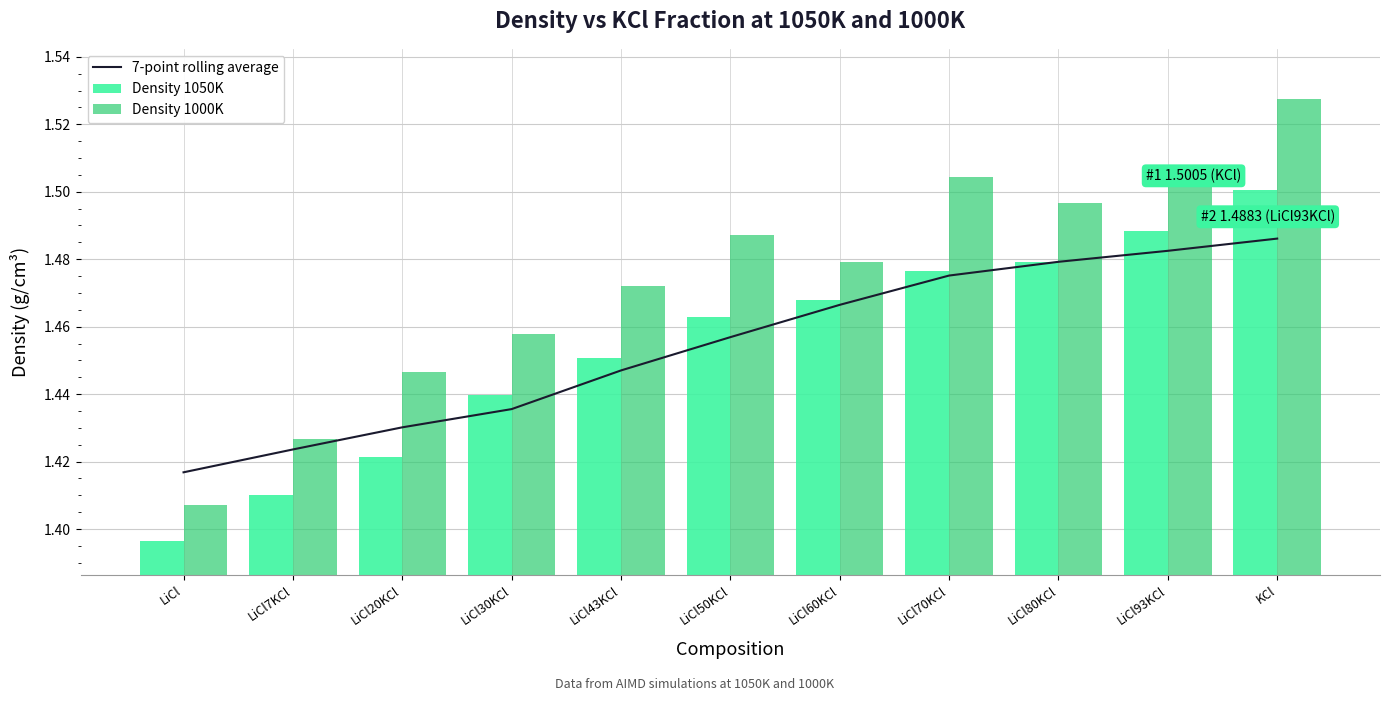

Between LiCl43KCl and LiCl, which is larger?

LiCl43KCl